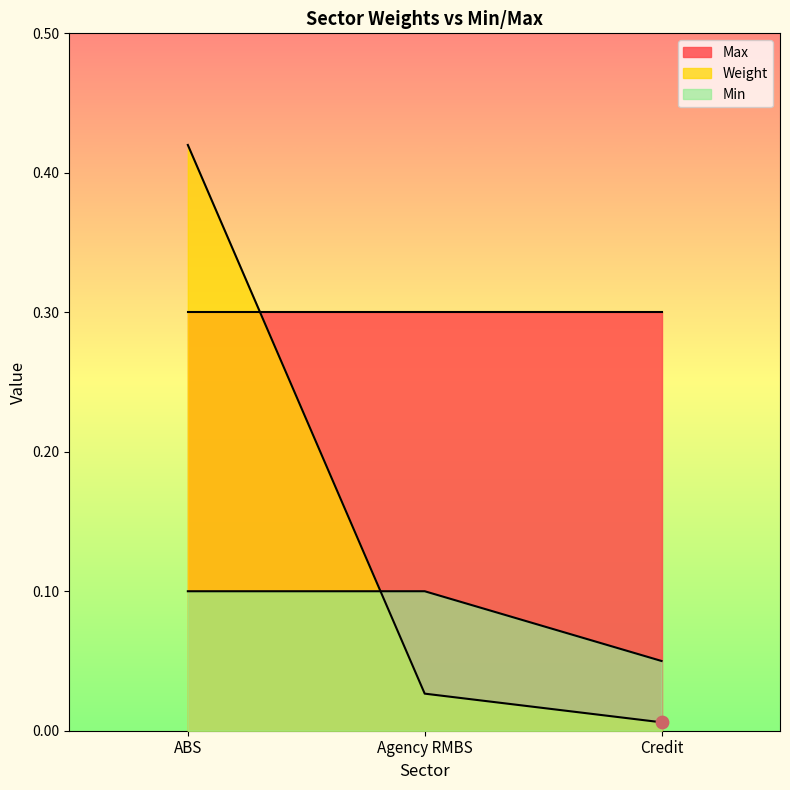

At which category is the sum across all series the highest?

ABS